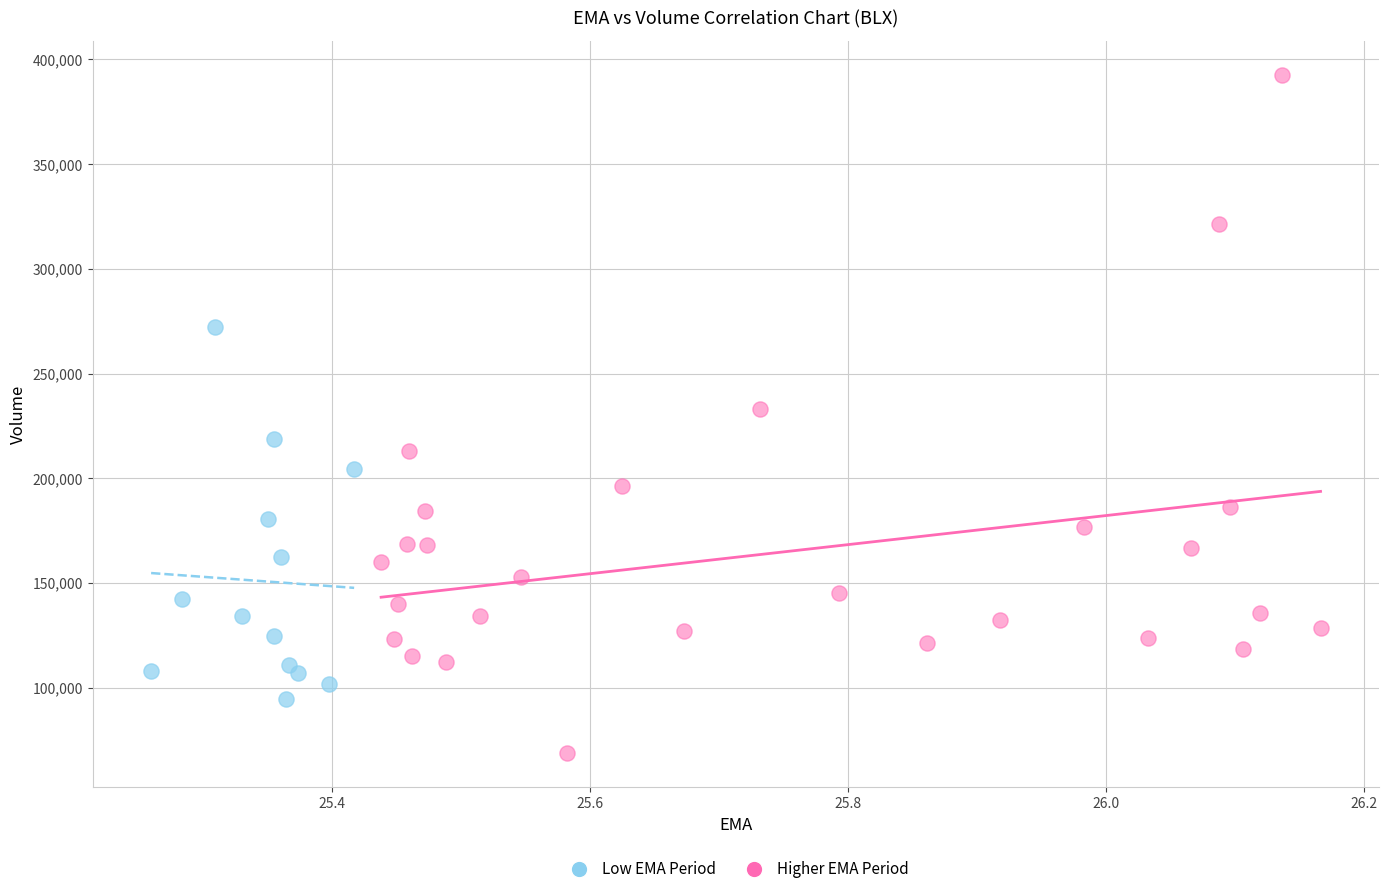

Which series has the widest spread of Y values?

Higher EMA Period